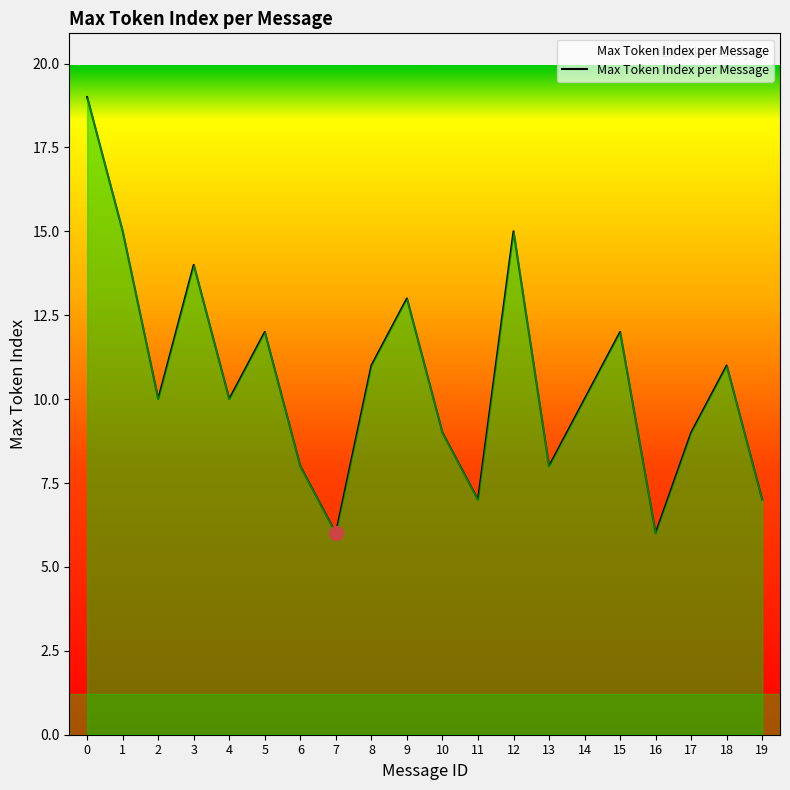

At which category does the data reach its first local peak?

3